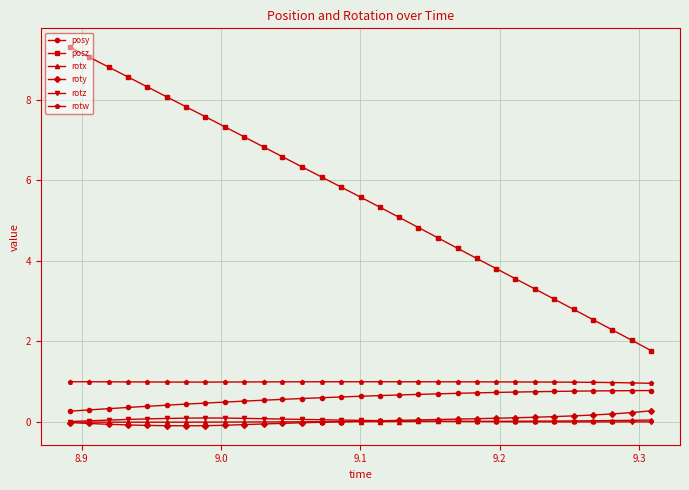

How many lines are shown in the chart?

6